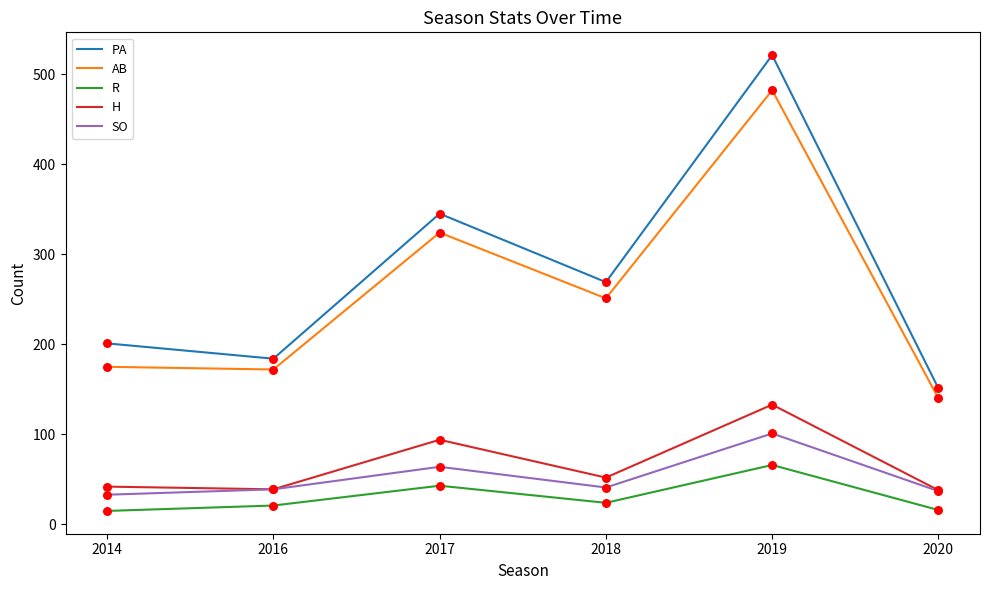

At which category is the sum across all series the highest?

2019